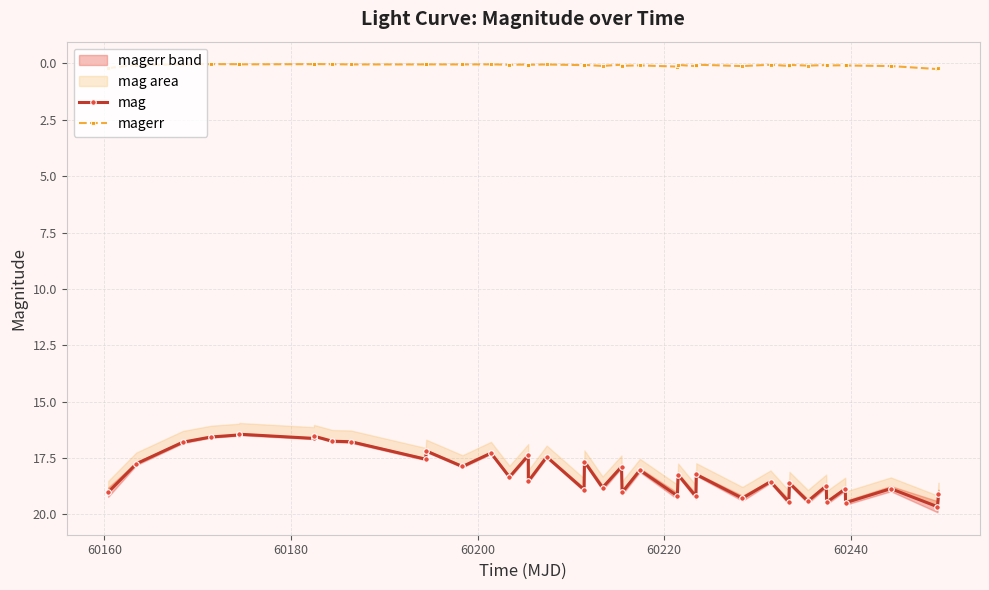

True or false: magerr and mag intersect in this chart.

False